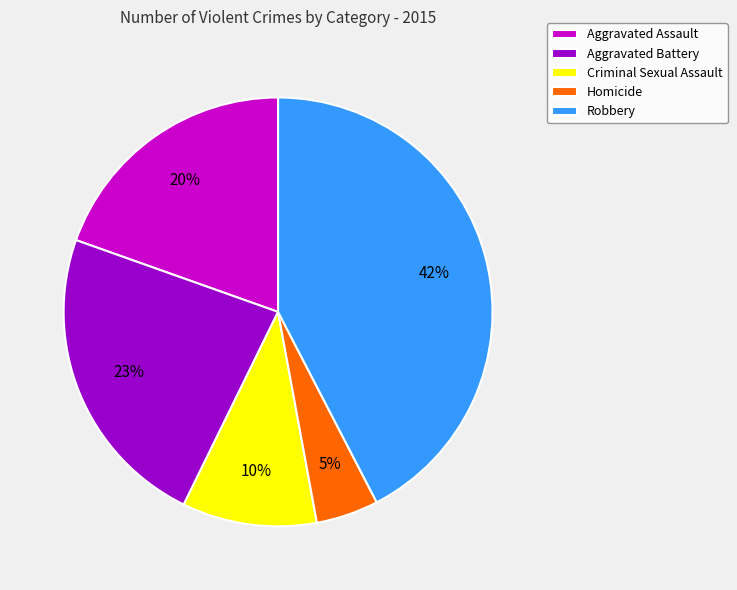

How many segments does this pie chart have?

5